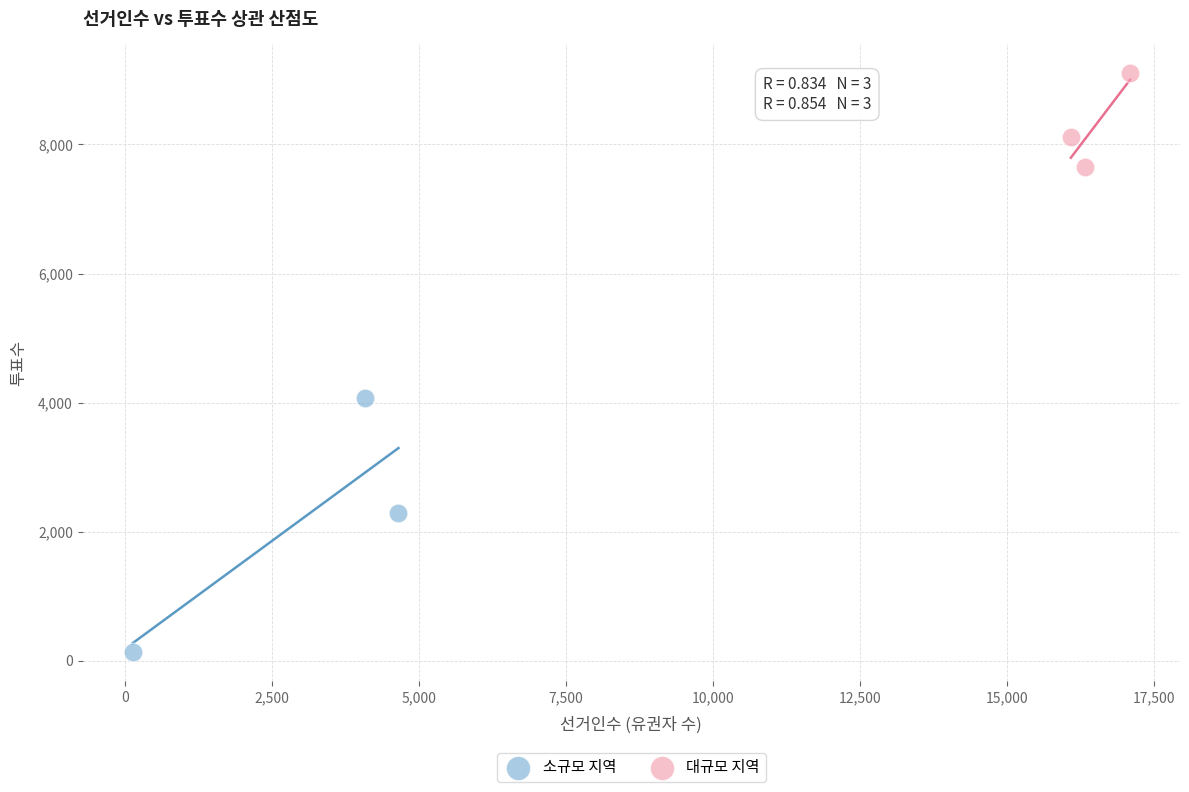

Which series reaches the maximum Y coordinate?

대규모 지역